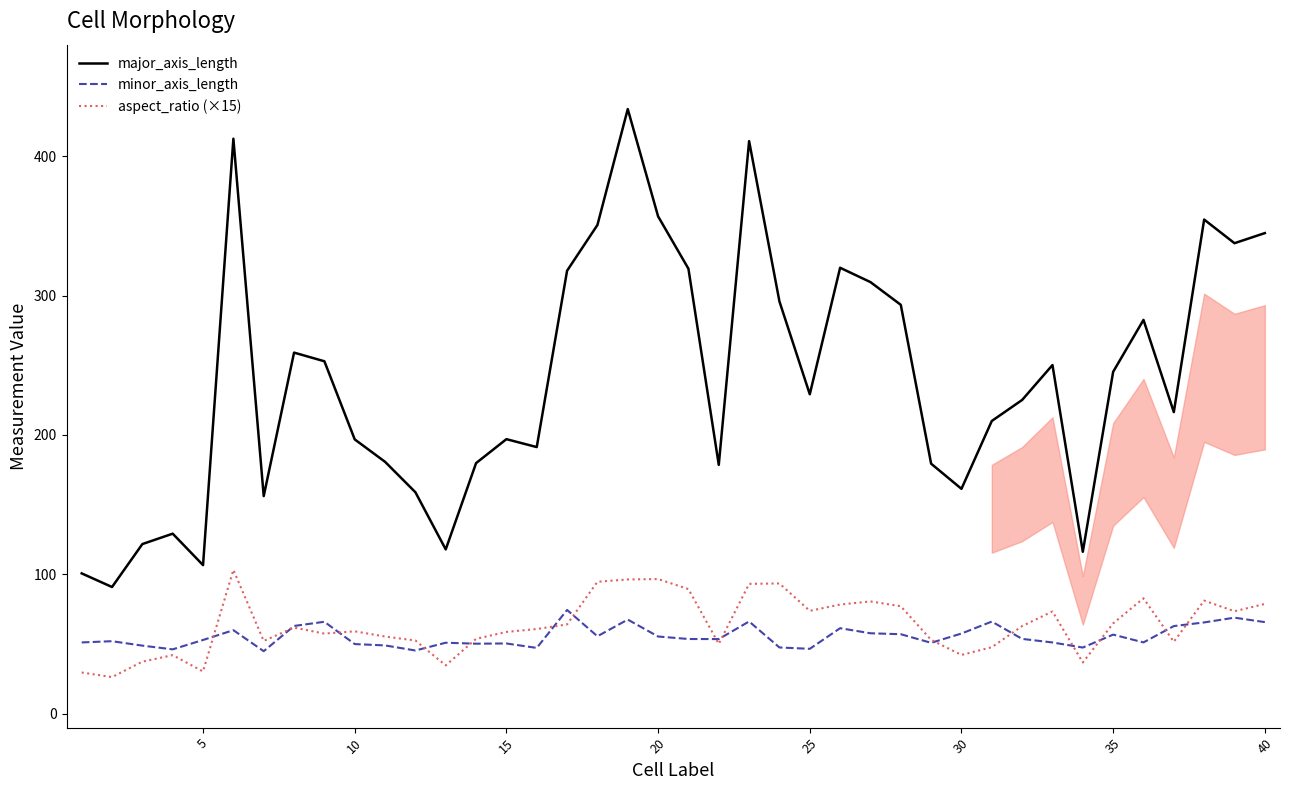

The minor_axis_length series shows 65.7 at 40. True or false?

True